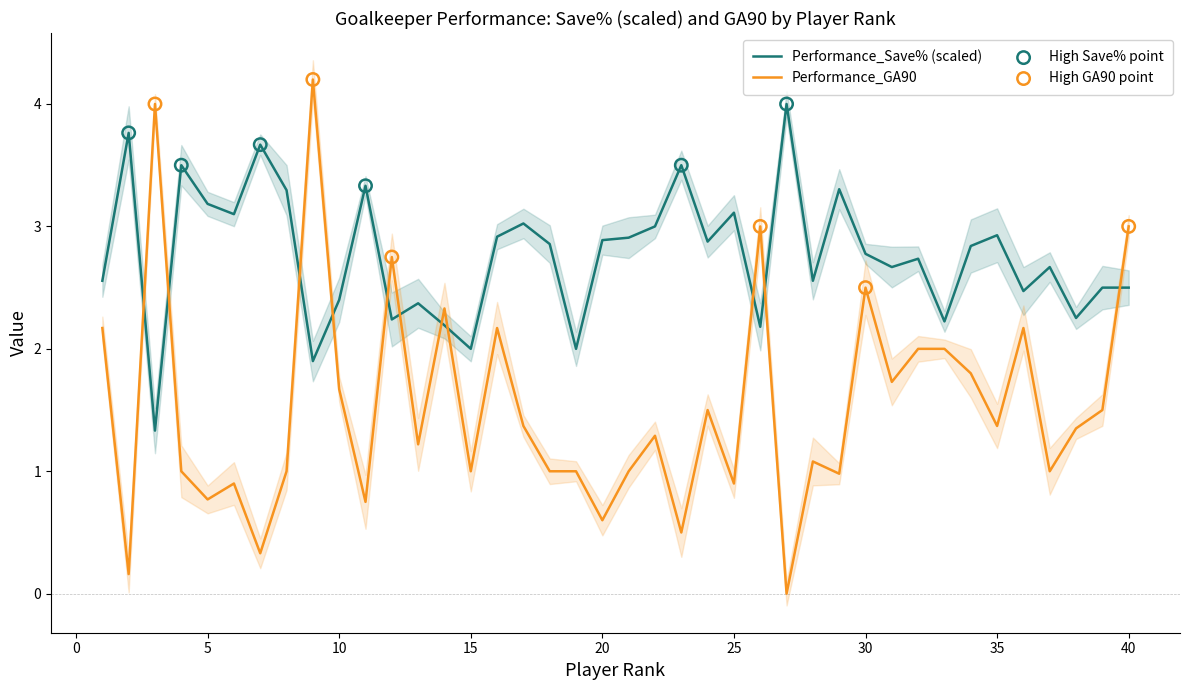

At how many categories does at least one series exceed 3?

14